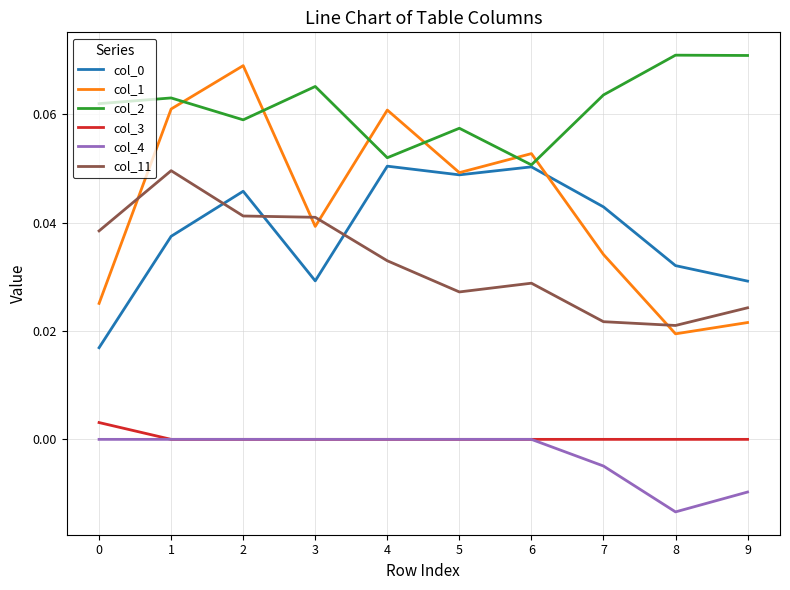

Which series has the largest total across all categories?

col_2